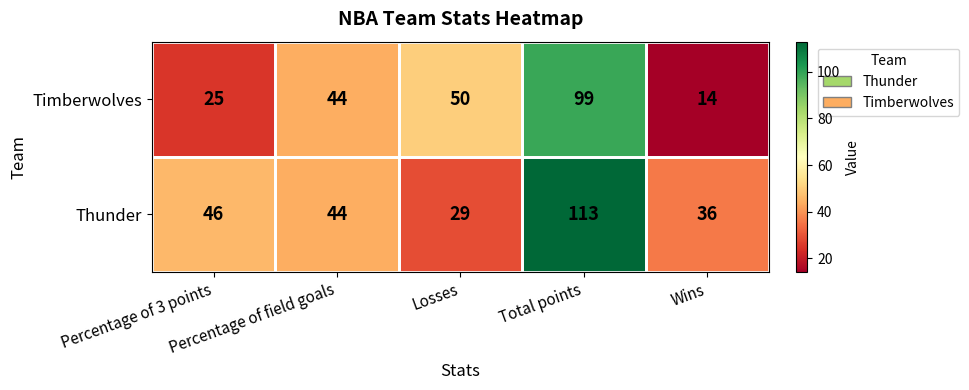

The value of Thunder at Percentage of field goals is 72. True or false?

False